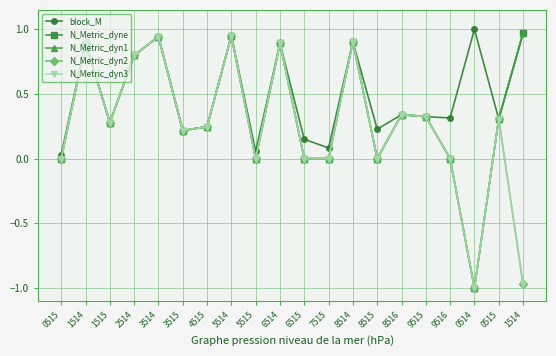

Is this an area chart (filled region under the line)?

No